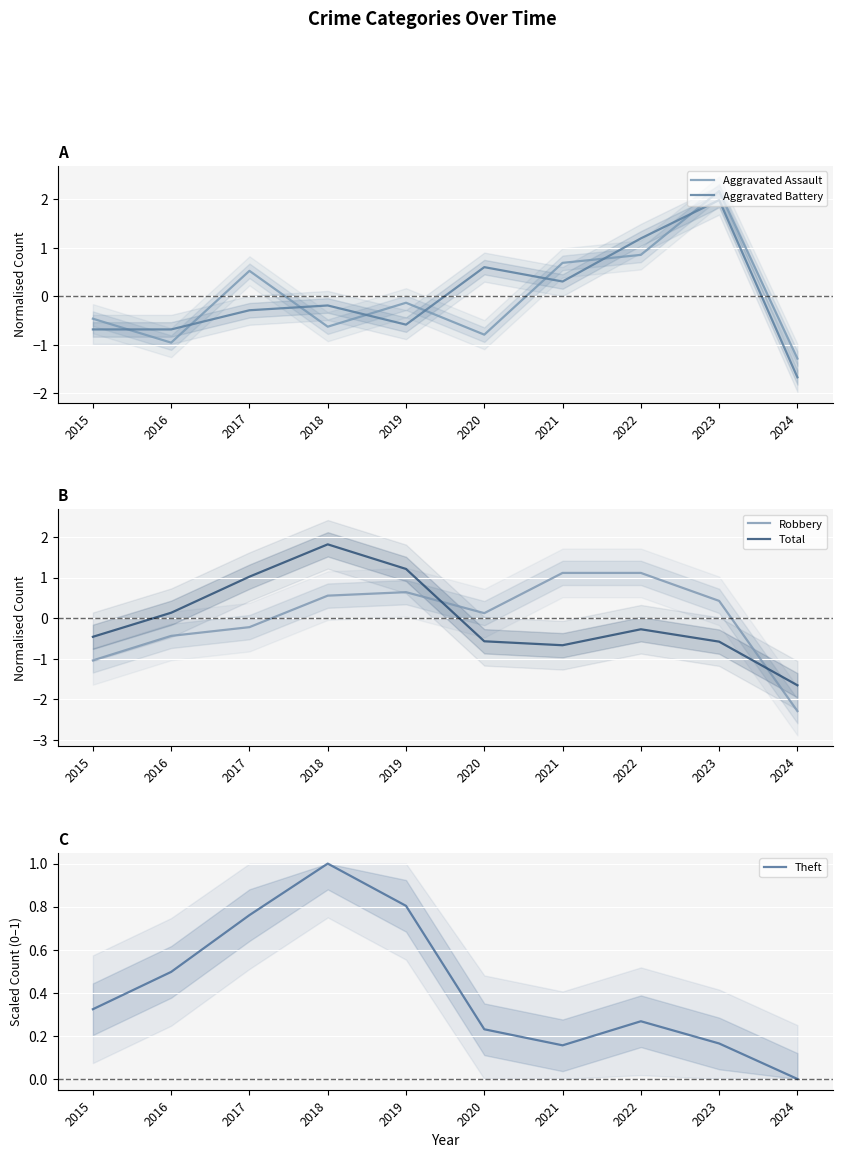

Is this an area chart (filled region under the line)?

No